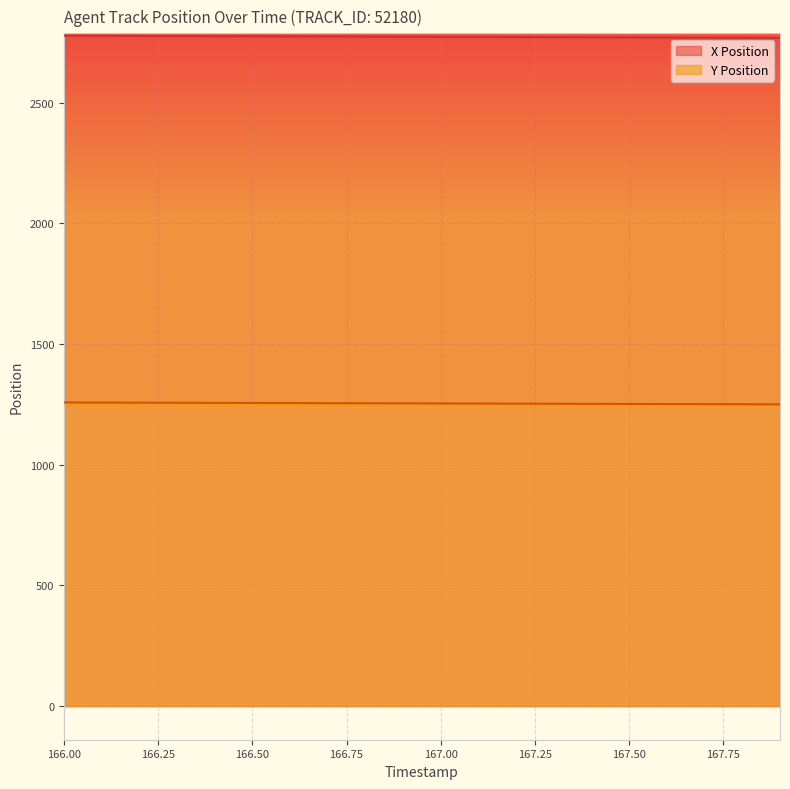

What are all the series names shown in the legend?

X Position, Y Position